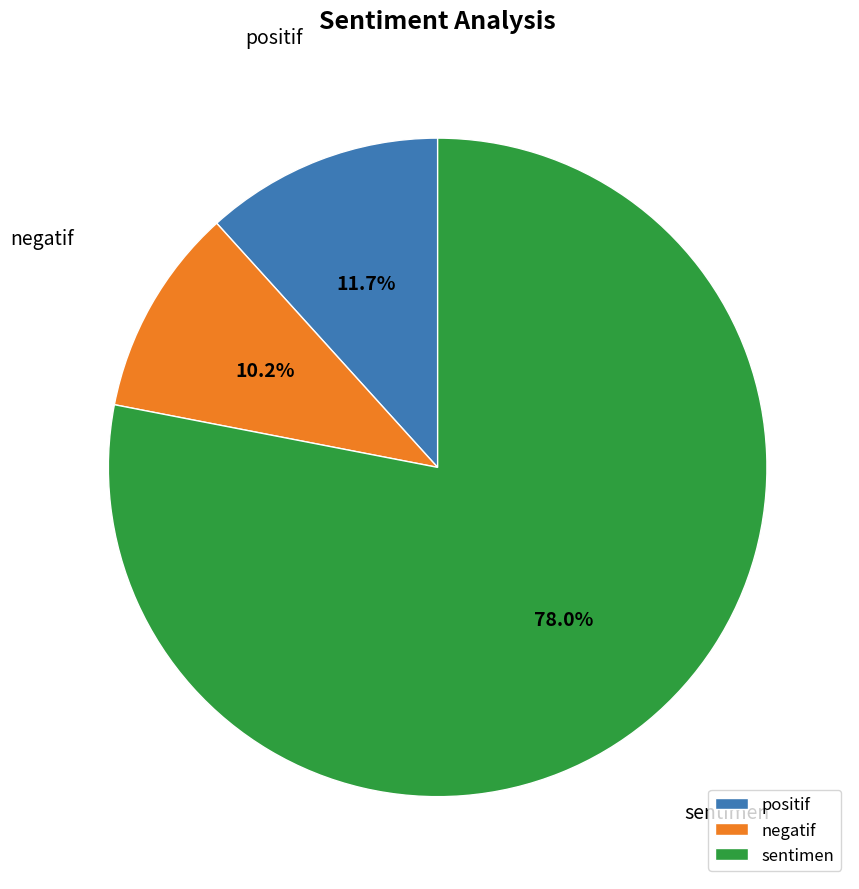

To the nearest percent, what is the difference between the sentimen and positif slice percentages?

66%